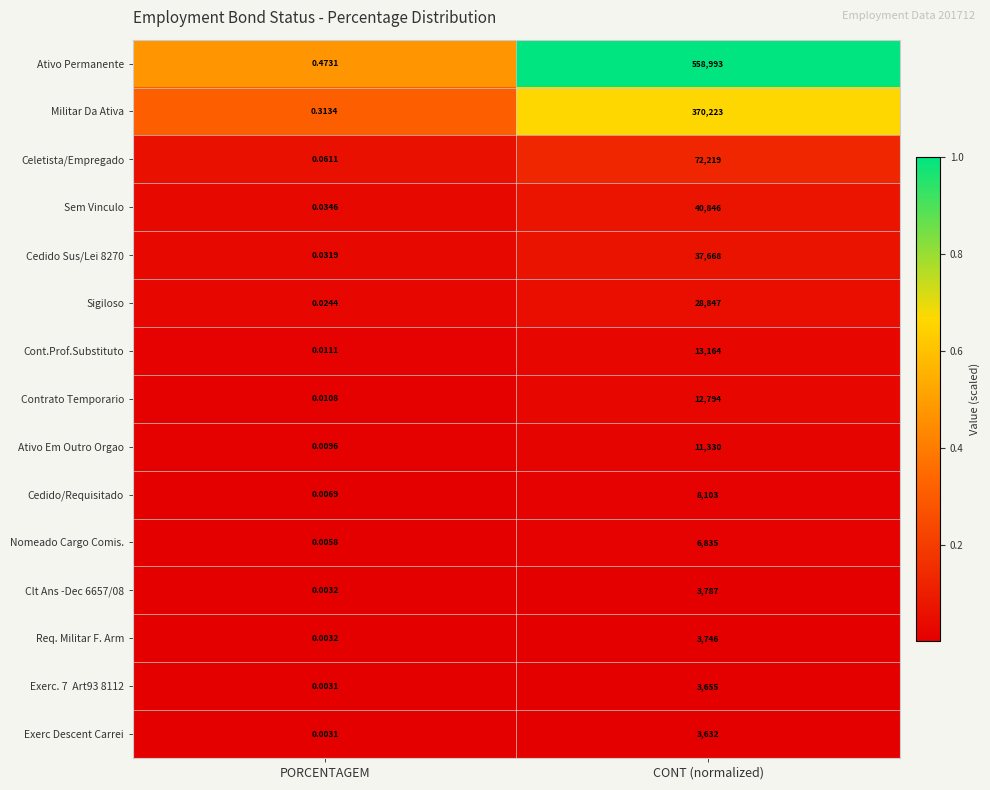

At which category is the sum across all series the highest?

CONT (normalized)